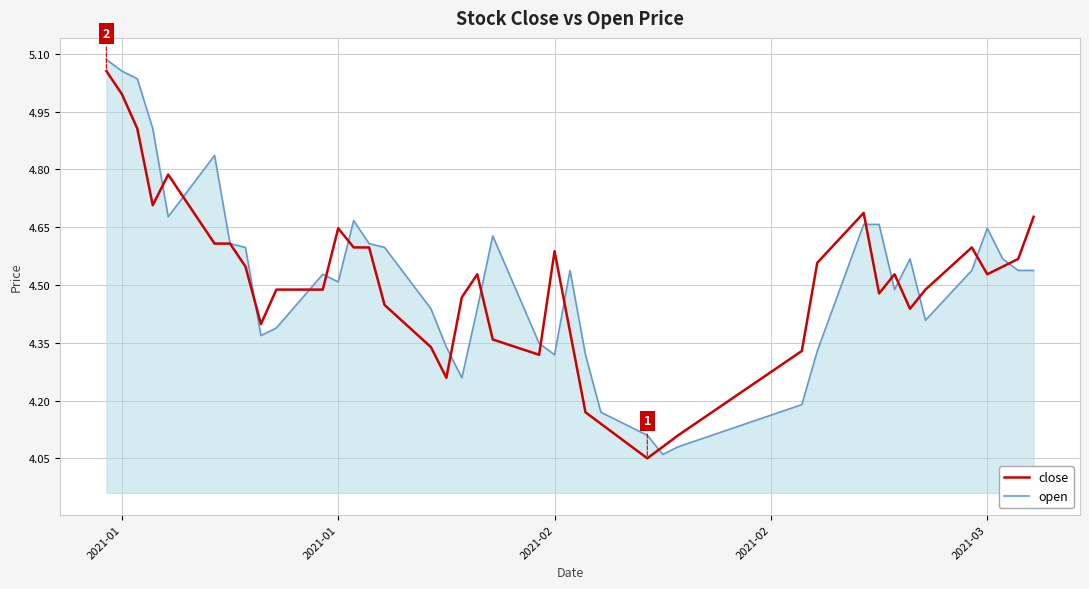

What is the sum of all close values?

180.1